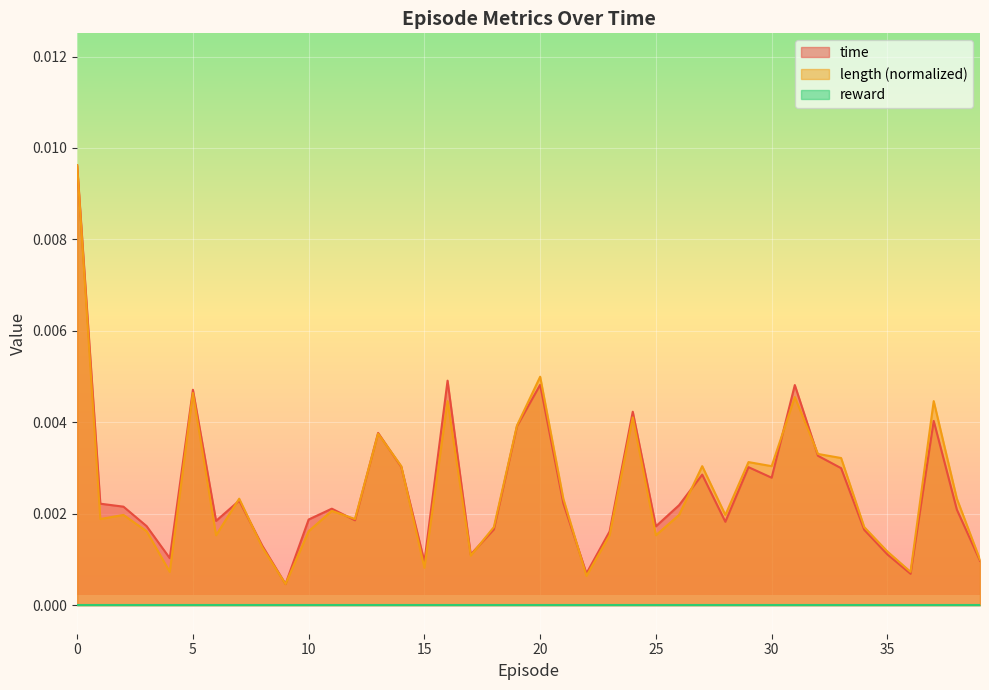

True or false: length has a value of 0.0 at 10.

True